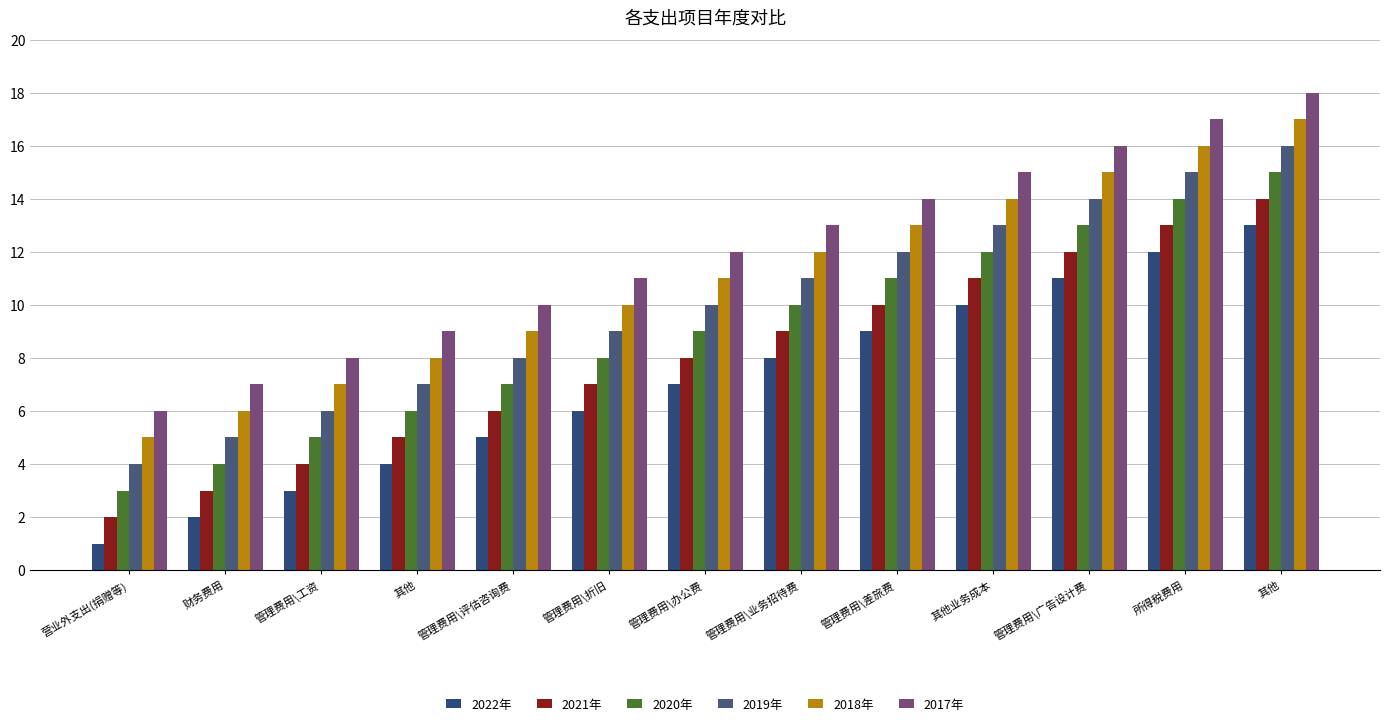

How many distinct data groups are displayed?

6